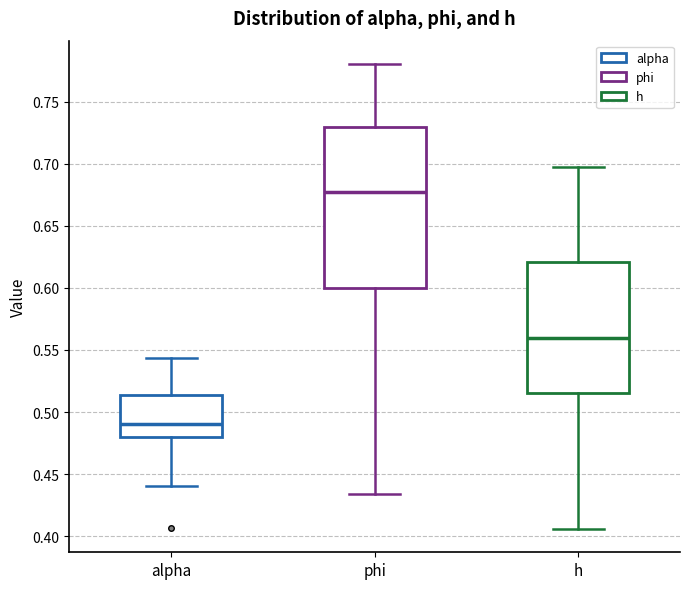

Reading left to right, transcribe this box plot: for each box, give where its median line is, the range the box spans, and where its two whiskers end, as read against the y-axis. The values are not printed on the chart, so give them approximately, as read against the axis.

alpha: median 0.490, box 0.480 to 0.515, whiskers 0.440 to 0.545
phi: median 0.675, box 0.600 to 0.730, whiskers 0.435 to 0.780
h: median 0.560, box 0.515 to 0.620, whiskers 0.405 to 0.695